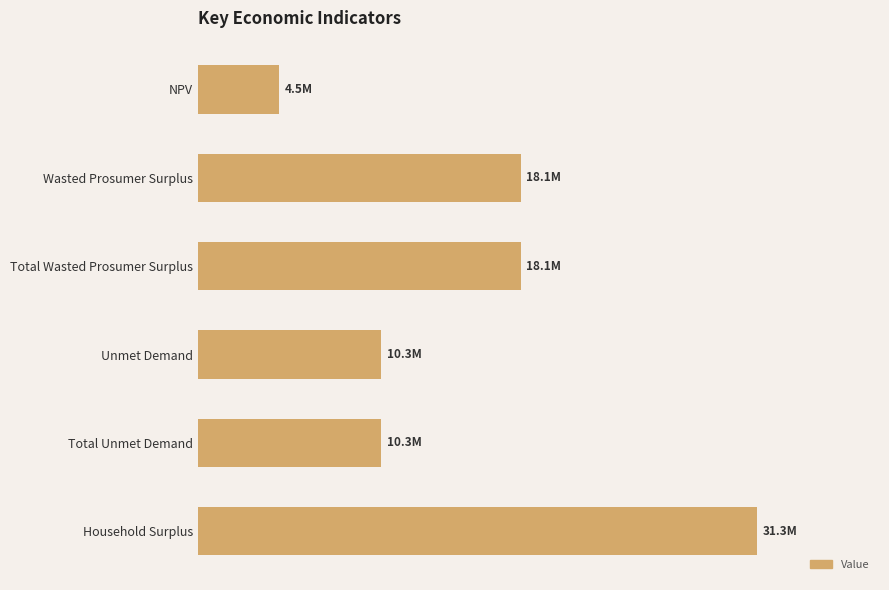

What is the greatest value displayed?

31317191.1